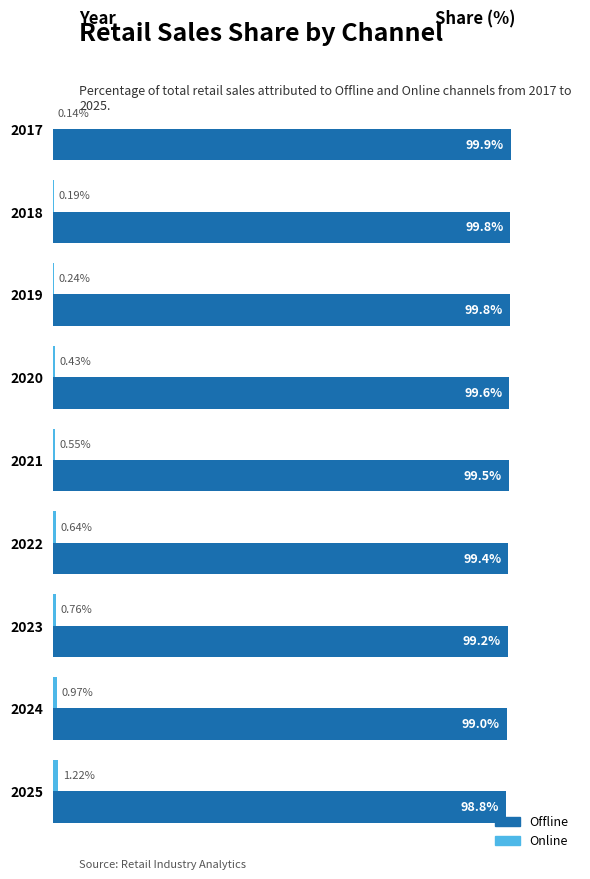

Is the value of Offline at 2022 greater than the value of Online at 2025?

Yes